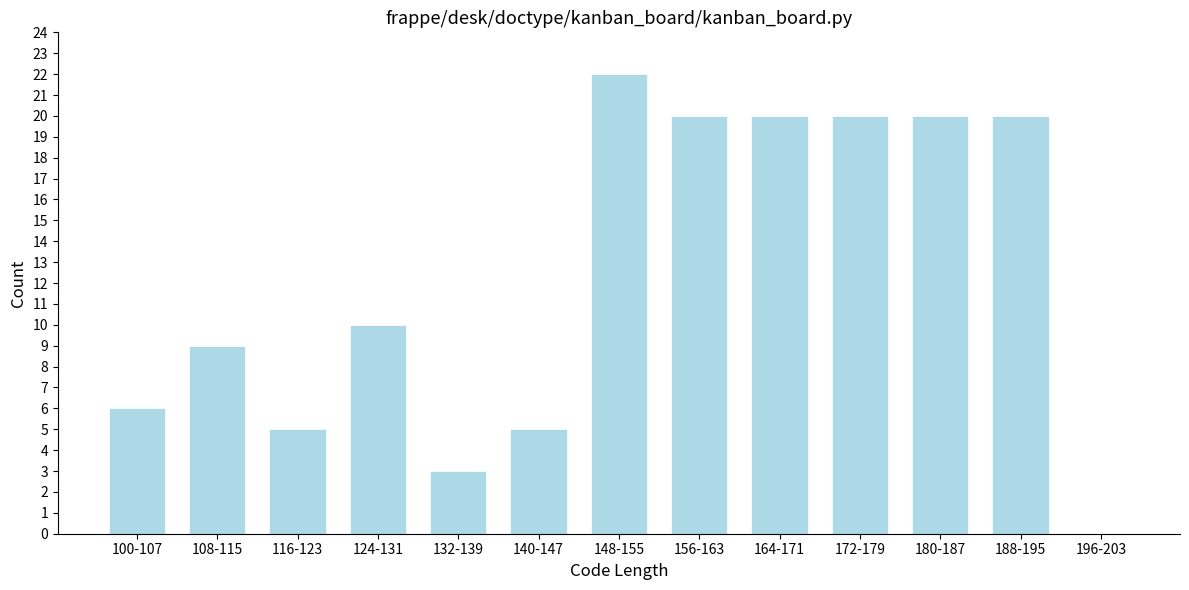

Reading left to right, extract all data points from this chart.

100-107=6	108-115=9	116-123=5	124-131=10	132-139=3	140-147=5	148-155=22	156-163=20	164-171=20	172-179=20	180-187=20	188-195=20	196-203=0